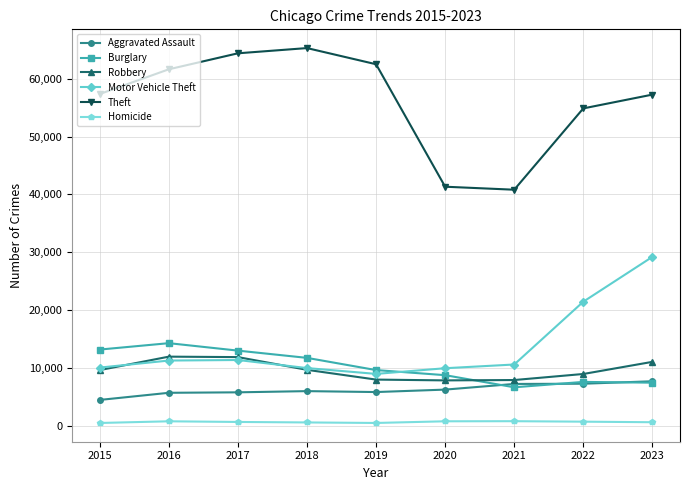

True or false: Homicide and Motor Vehicle Theft cross at least once.

False